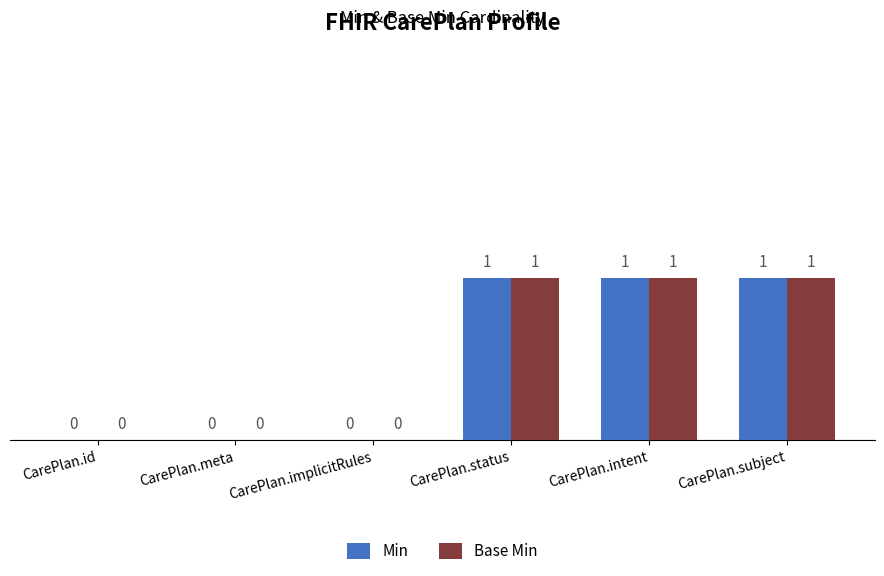

Is it true that Base Min equals 0 at CarePlan.id?

True